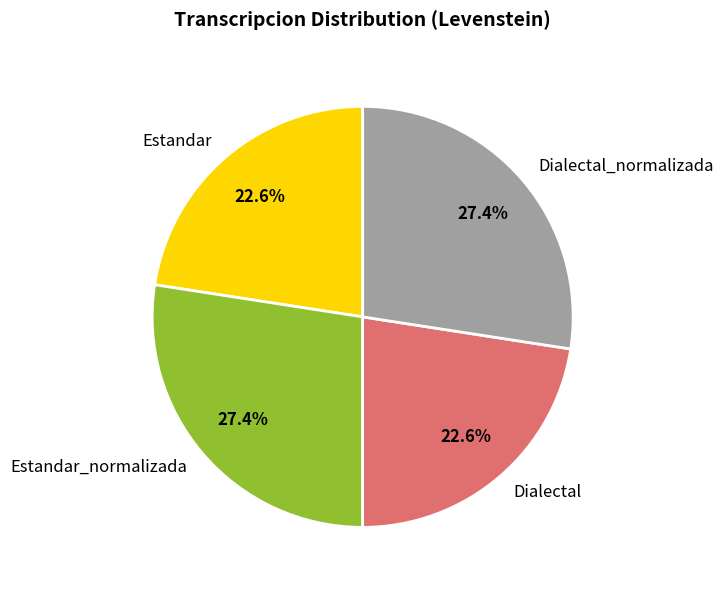

What percentage is NOT represented by Dialectal_normalizada?

72.6%